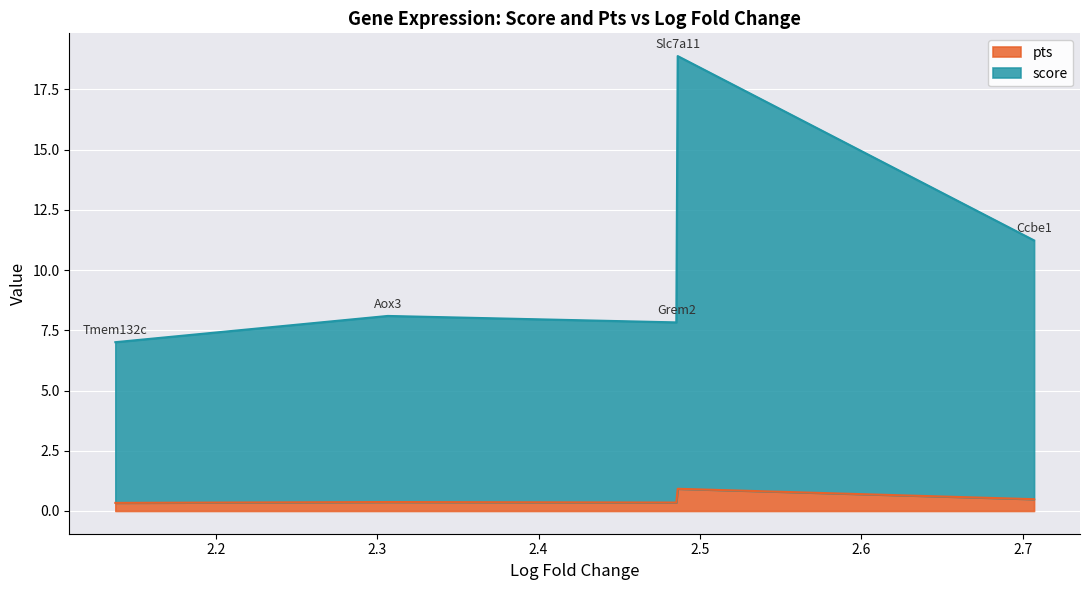

What is the difference between the maximum and minimum values in the pts series?

0.6